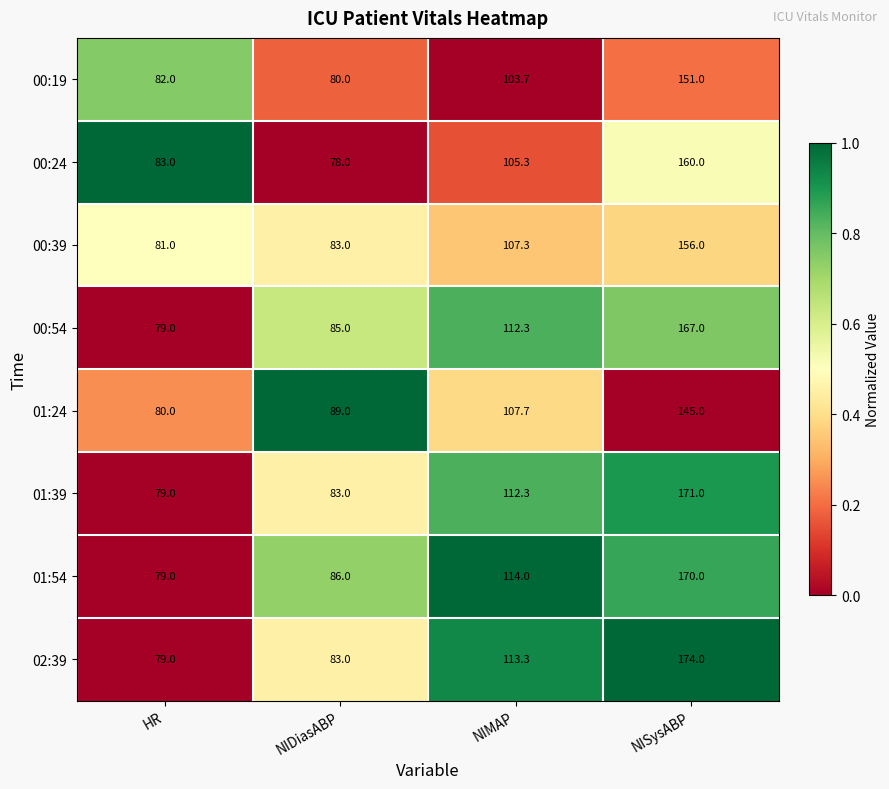

What is the spread (max minus min) of values at NIMAP?

10.3